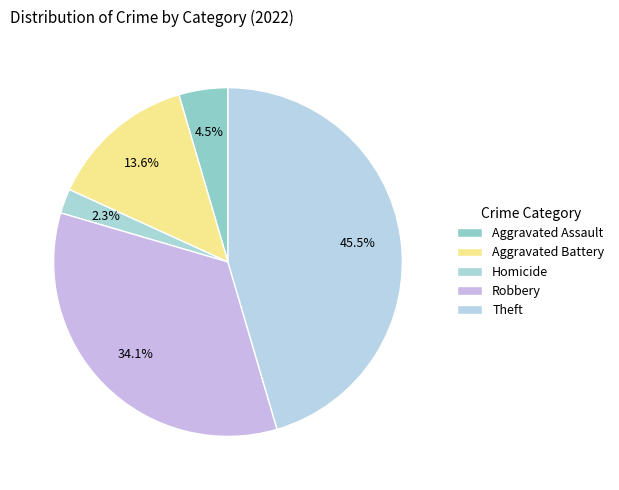

How many slices are in this pie chart?

5